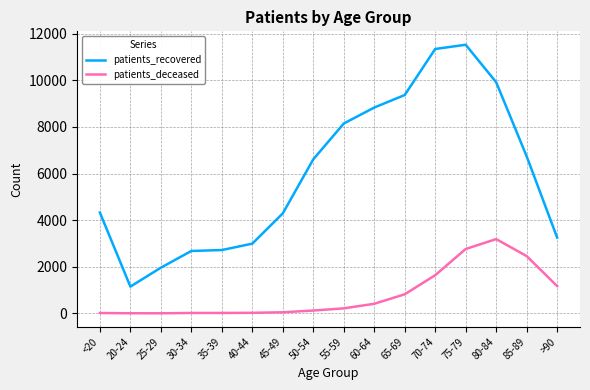

Is the value of patients_deceased at 50-54 greater than the value of patients_recovered at 75-79?

No